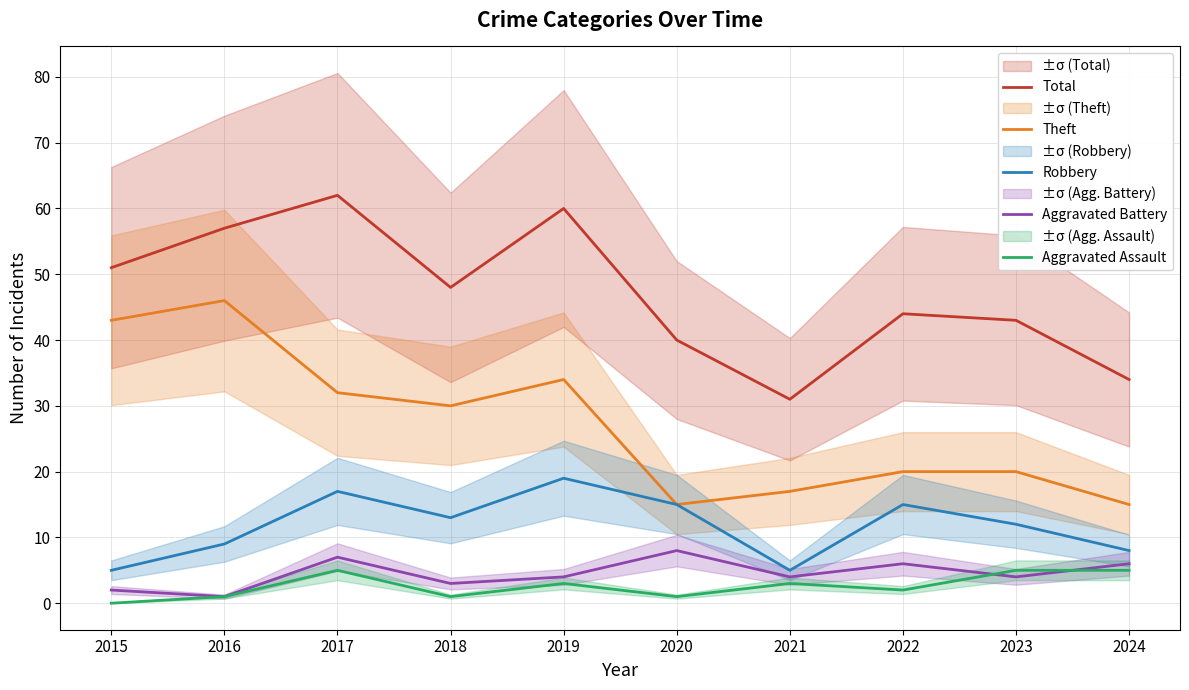

What is the difference between the Aggravated Assault values at 2020 and 2015?

1